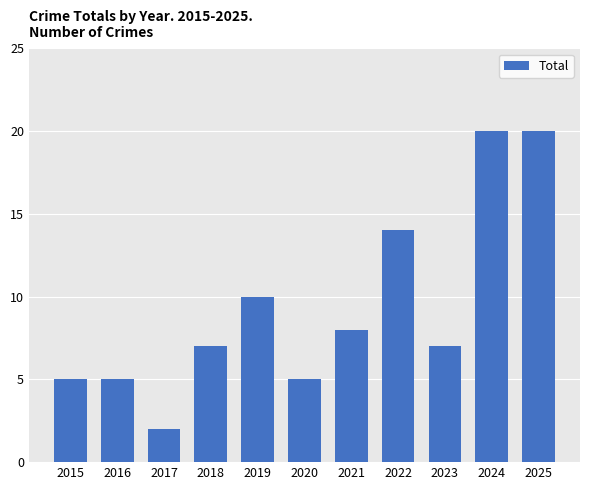

Read the value at 2015.

5